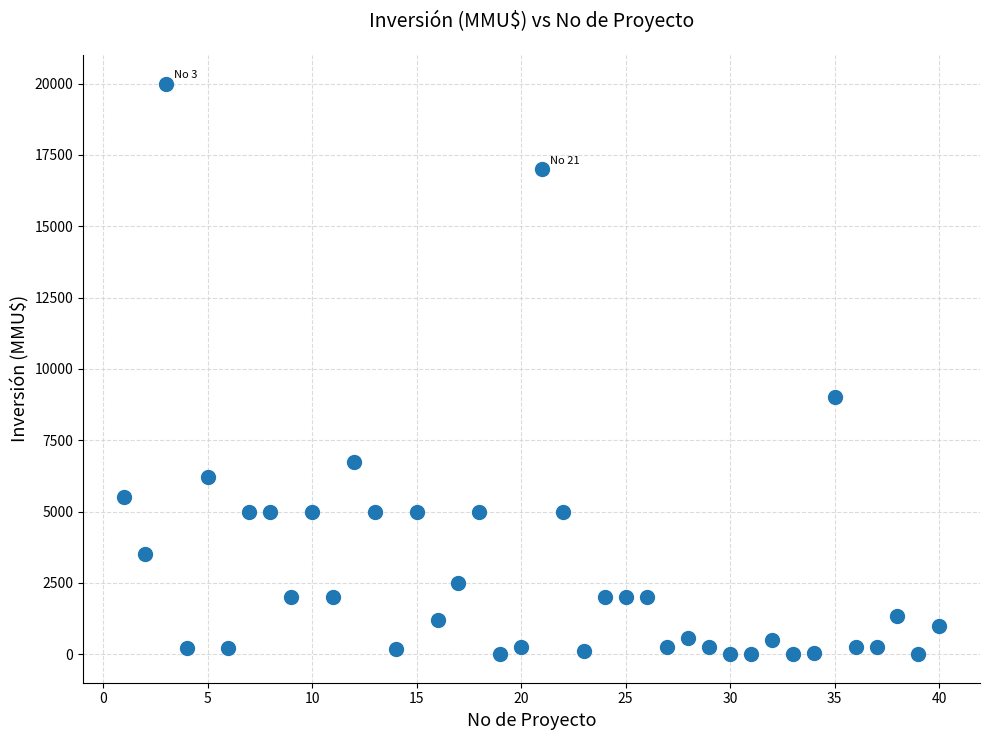

What Y value in the scatter plot is closest to 10000?

9000